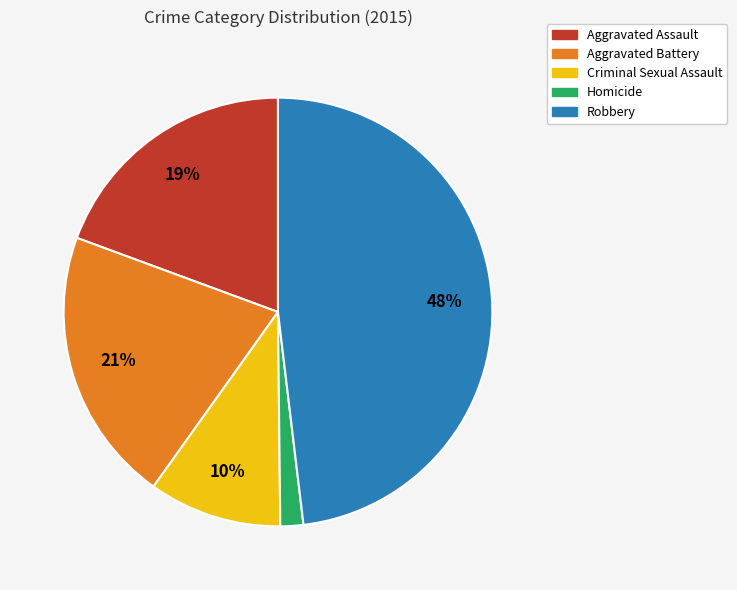

Which slice is the largest?

Robbery